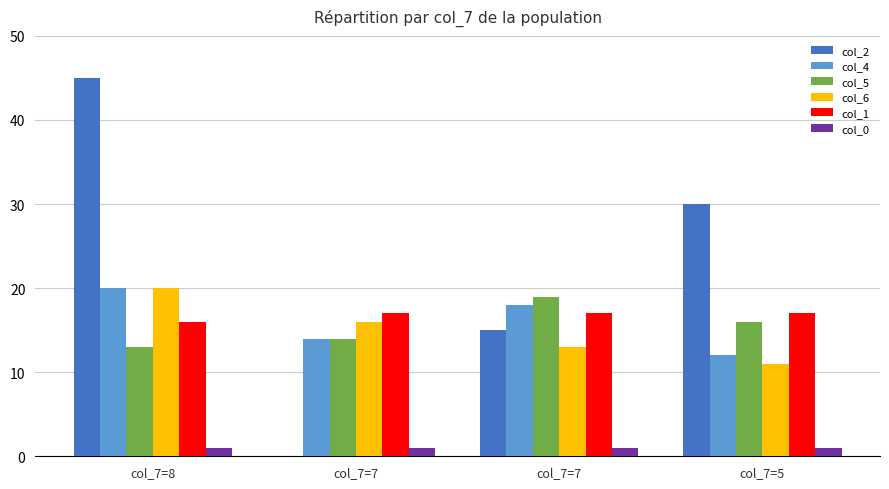

How many categories are shown in the chart?

4